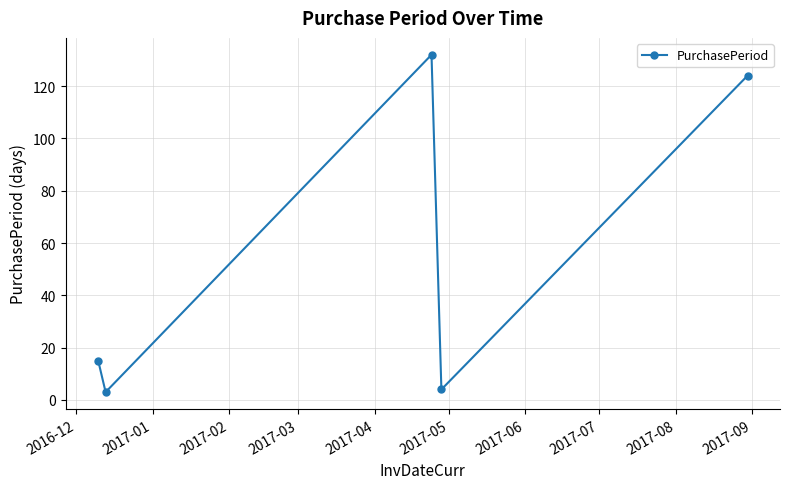

How many points are lower than both their immediate neighbors (excluding endpoints)?

2